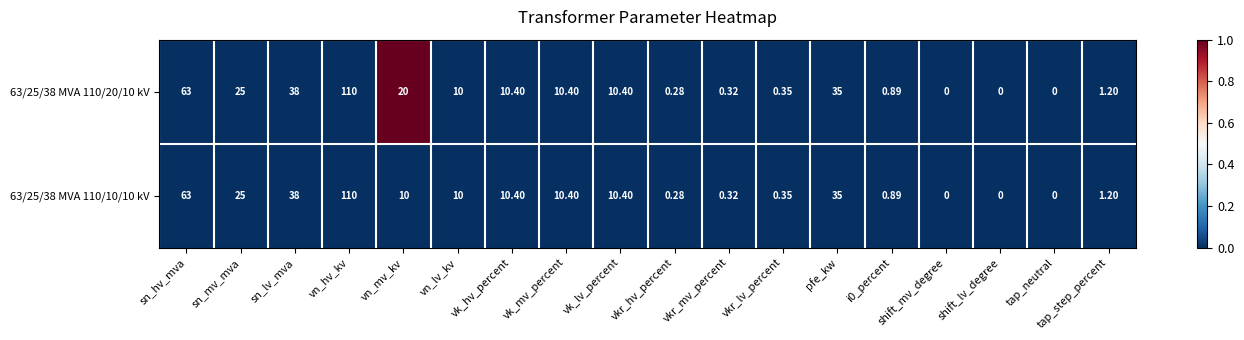

At which label does 63/25/38 MVA 110/20/10 kV first exceed 10?

sn_hv_mva